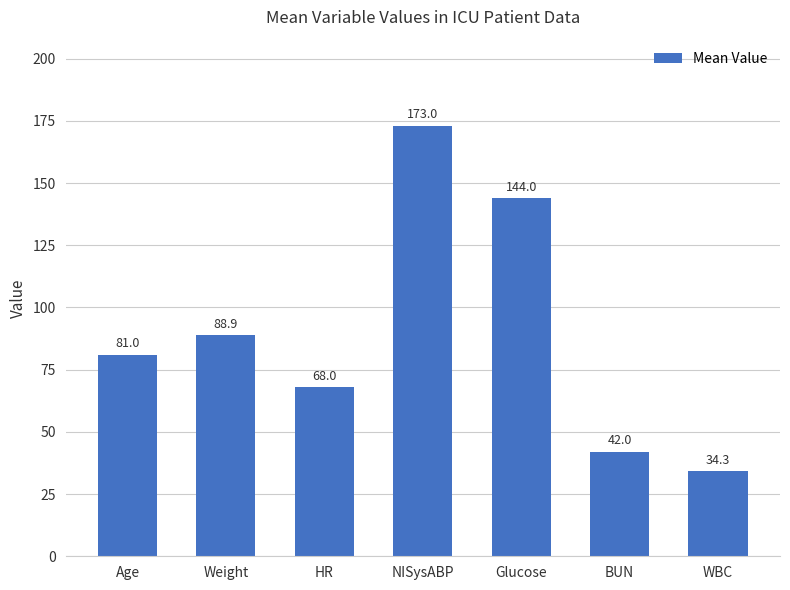

The value at HR is 46.7. True or false?

False